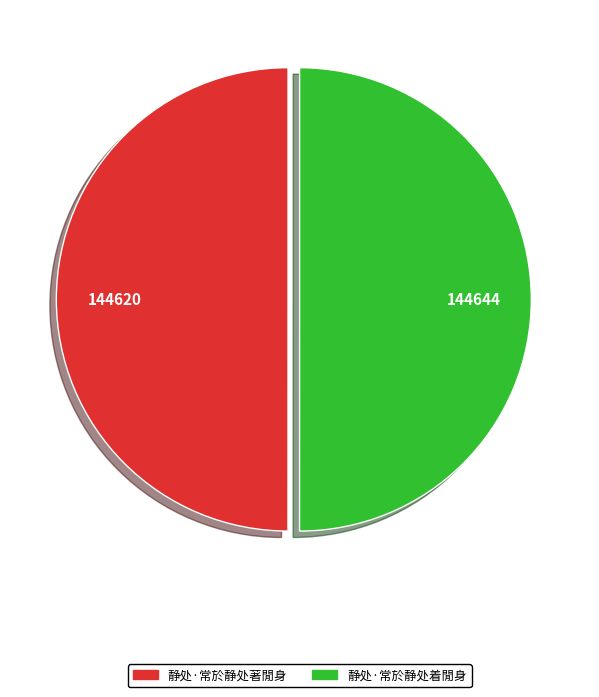

True or false: 静处·常於静处著閒身 accounts for 50% of the total.

True